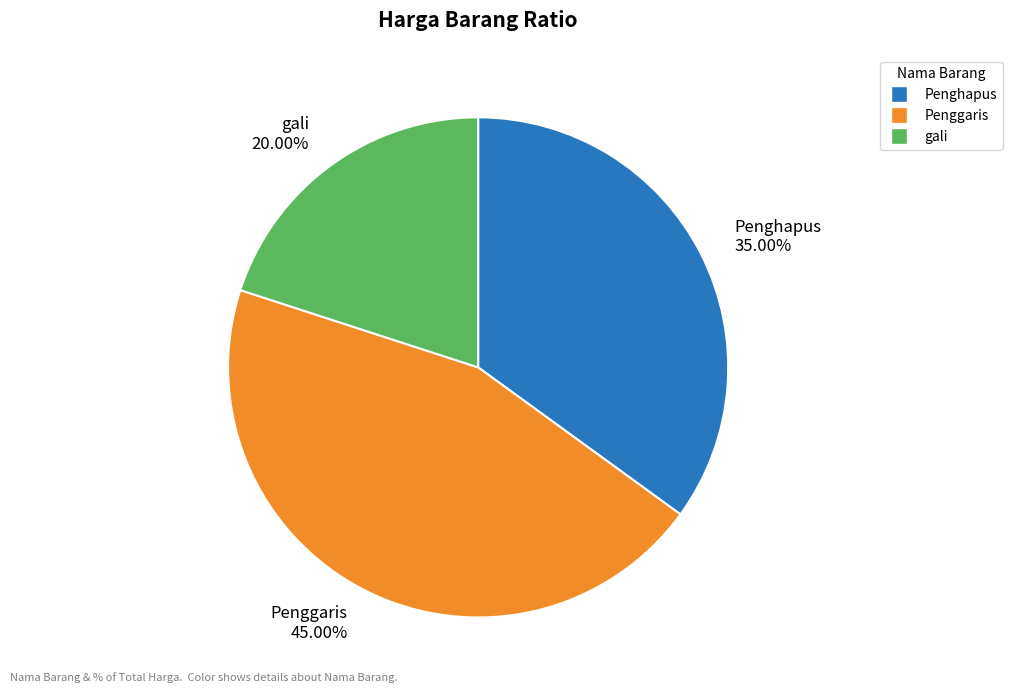

Rank the categories by value from lowest to highest.

gali, Penghapus, Penggaris